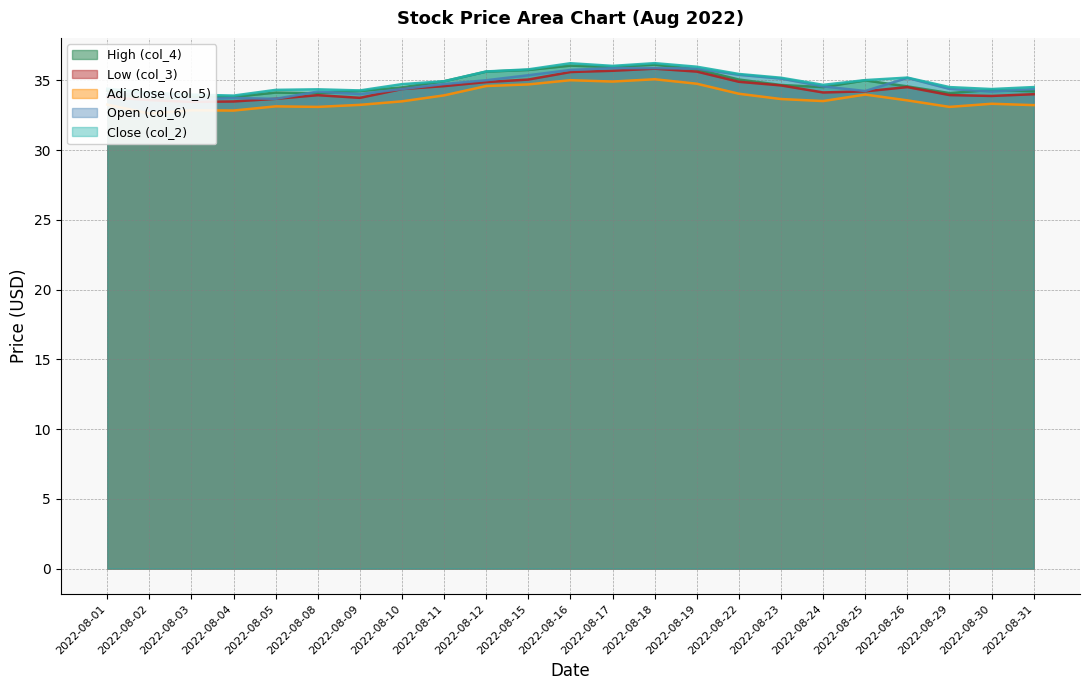

True or false: Low (col_3) and Close (col_2) intersect in this chart.

False